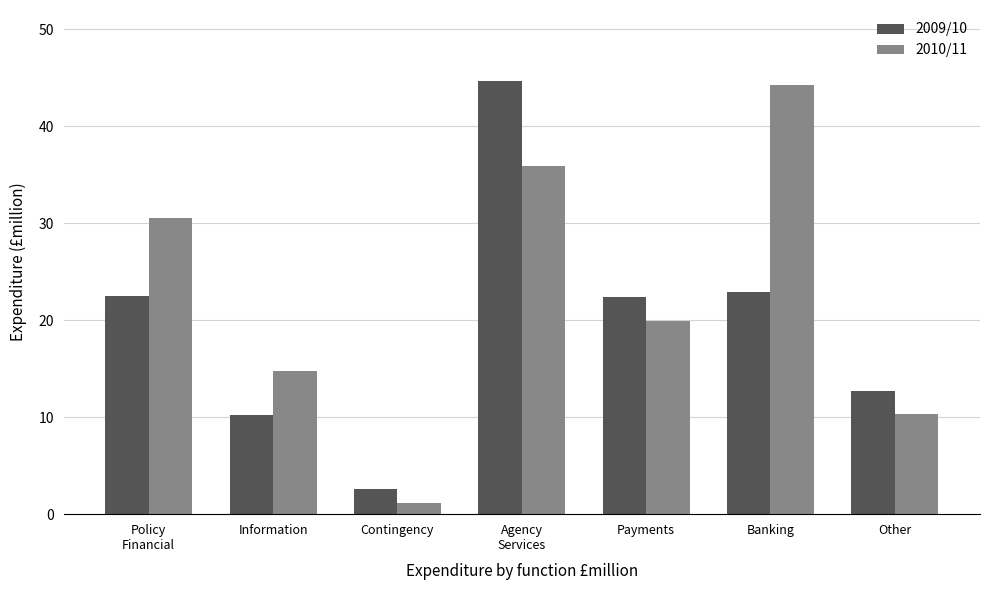

What are all the series names shown in the legend?

2009/10, 2010/11